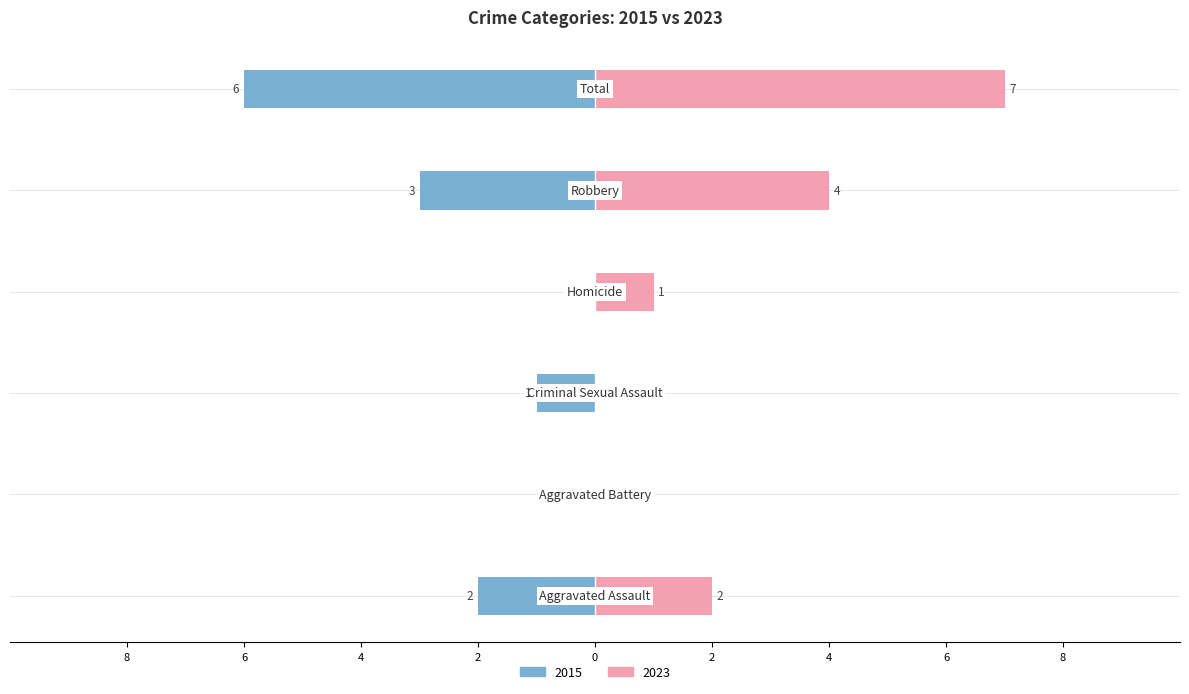

Reading left to right, transcribe all the data shown in this chart.

2015: Aggravated Assault=-2	Aggravated Battery=0	Criminal Sexual Assault=-1	Homicide=0	Robbery=-3	Total=-6
2023: Aggravated Assault=2	Aggravated Battery=0	Criminal Sexual Assault=0	Homicide=1	Robbery=4	Total=7